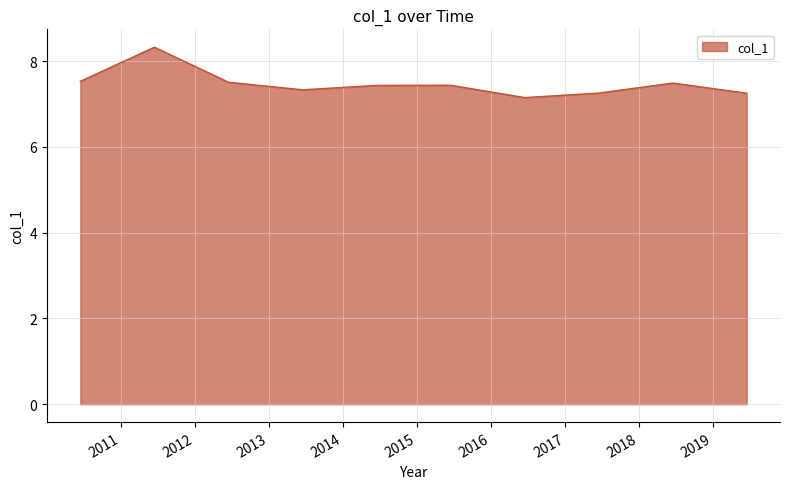

How many distinct data groups are displayed?

1